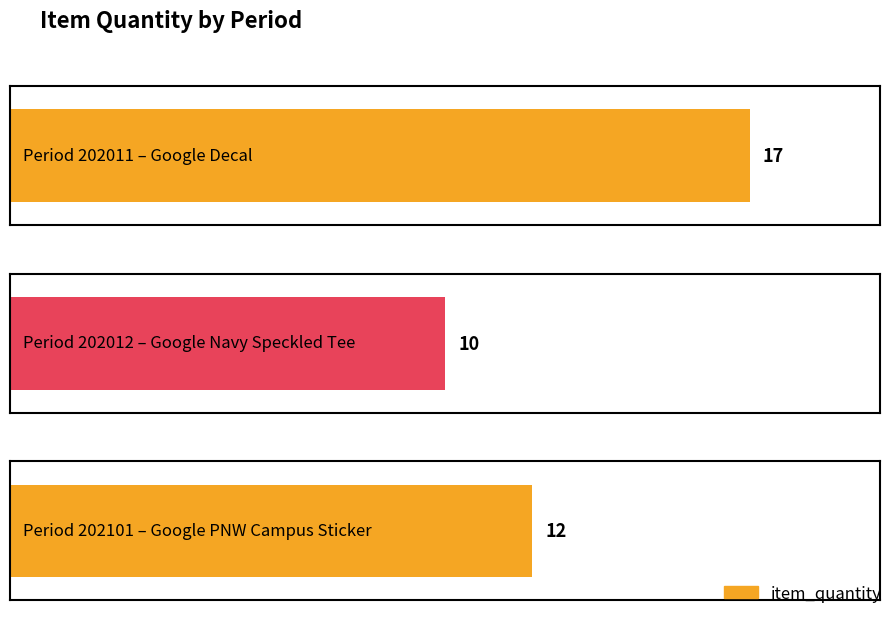

The value at 202101
Google PNW Campus Sticker is 18. True or false?

False